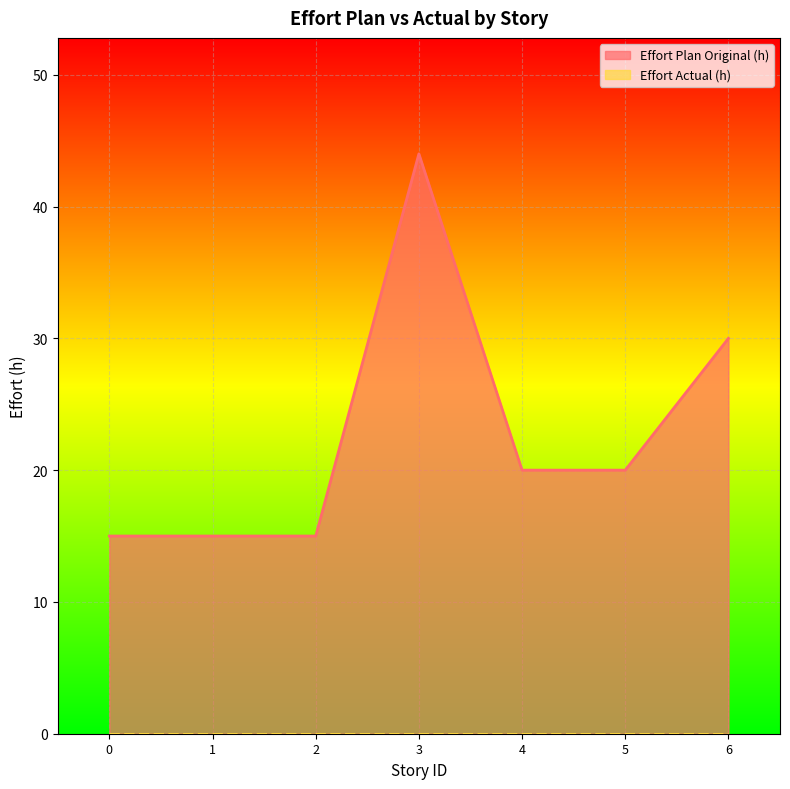

What is the difference between the values at 6 and 1?

15